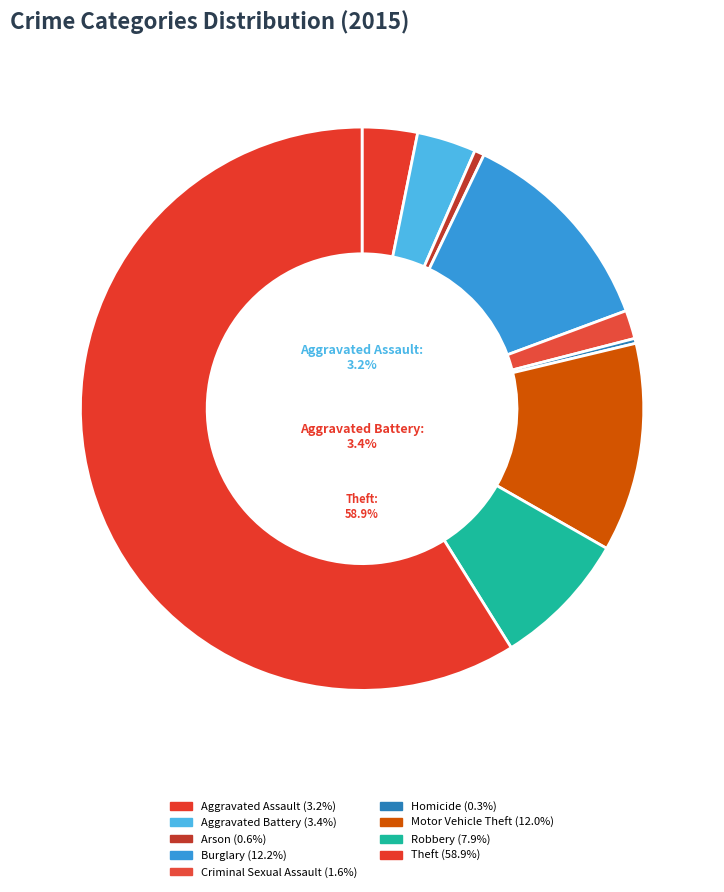

Count the number of slices in the pie.

9